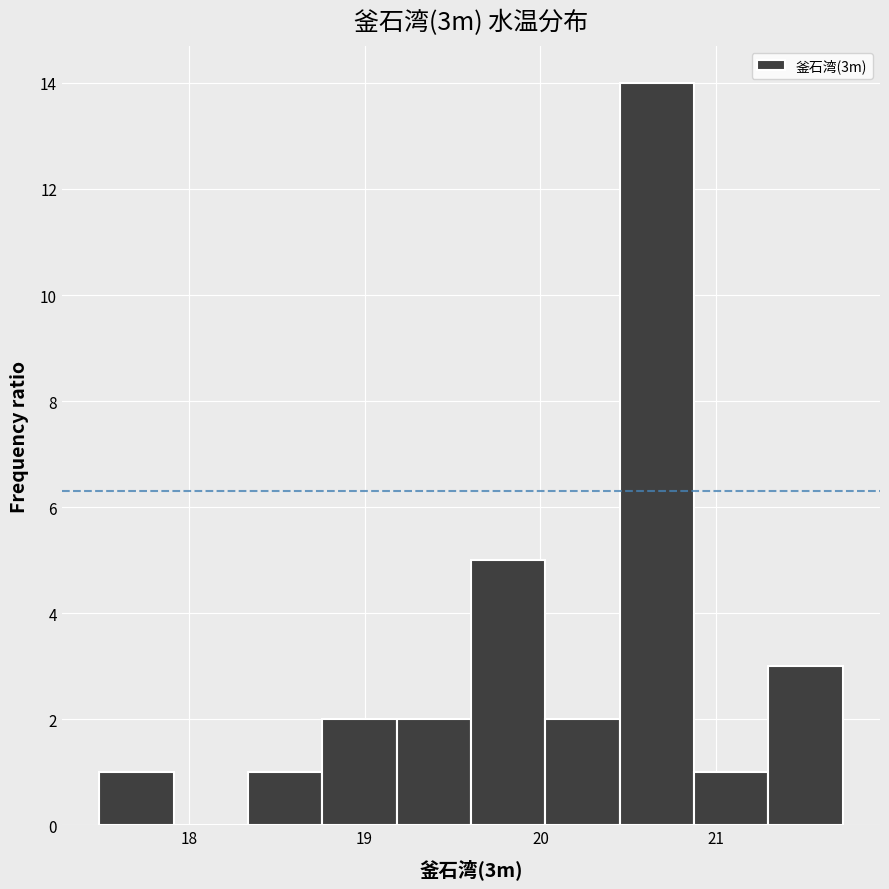

Reading left to right, list every bar in this chart as the range it spans on the x-axis followed by its height. Neither the bar edges nor the heights are printed on the chart, so give them approximately, as read against the axes.

17.5 to 17.9: 1
17.9 to 18.3: 0
18.3 to 18.8: 1
18.8 to 19.2: 2
19.2 to 19.6: 2
19.6 to 20.0: 5
20.0 to 20.5: 2
20.5 to 20.9: 14
20.9 to 21.3: 1
21.3 to 21.7: 3